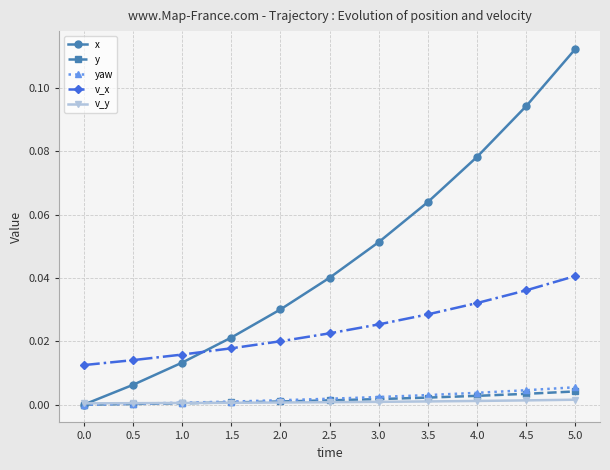

Between 1.5 and 2.5, which series saw the biggest shift?

x